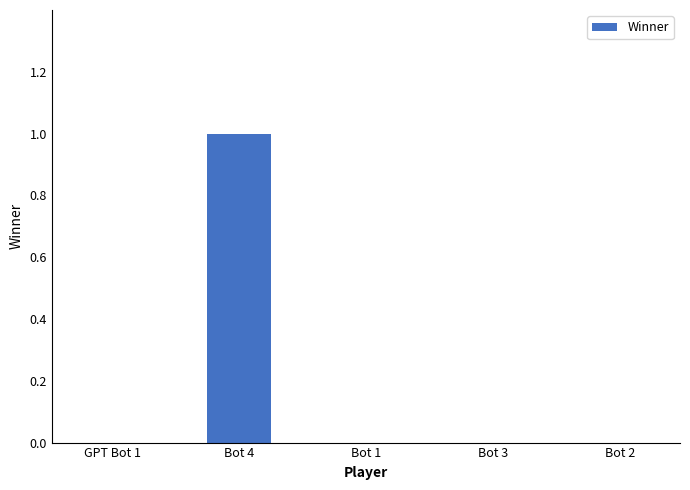

Is it true that the value at Bot 4 is 2?

False